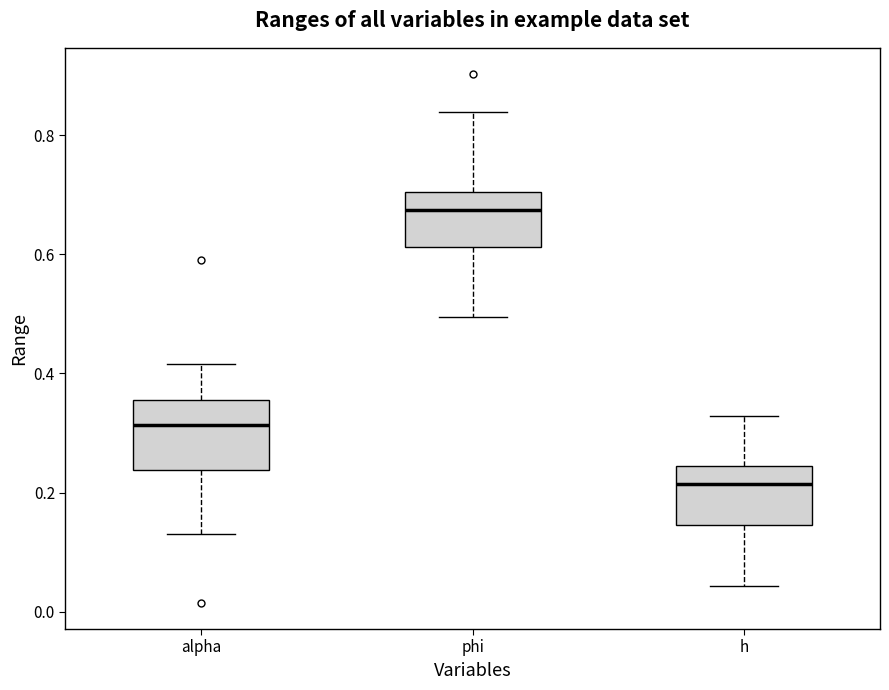

Which box has the lowest median line?

h